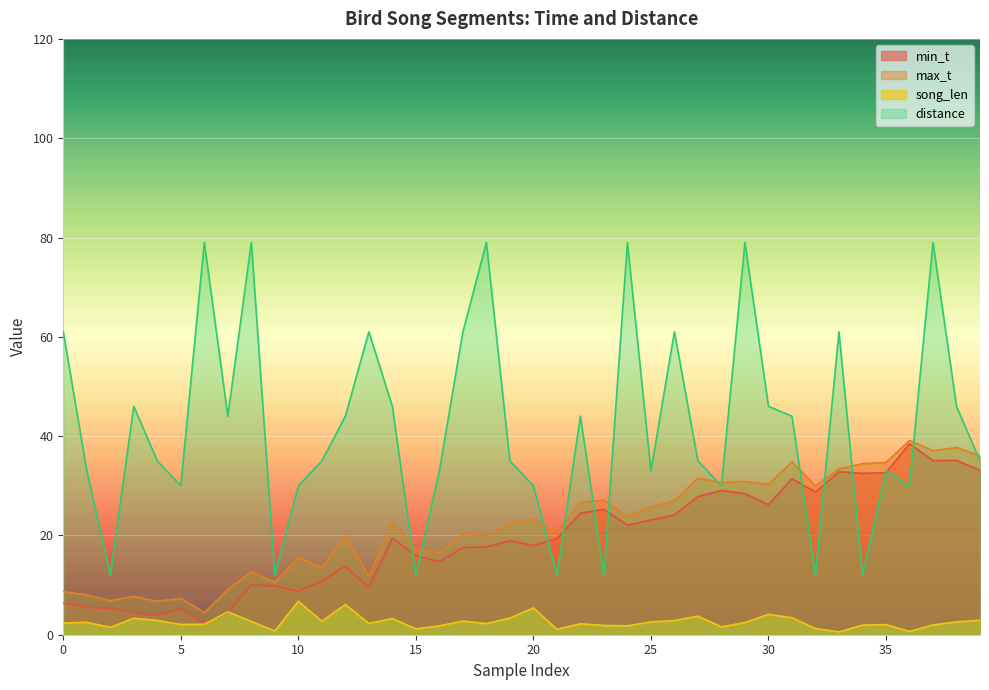

What is the greatest value displayed?

79.0